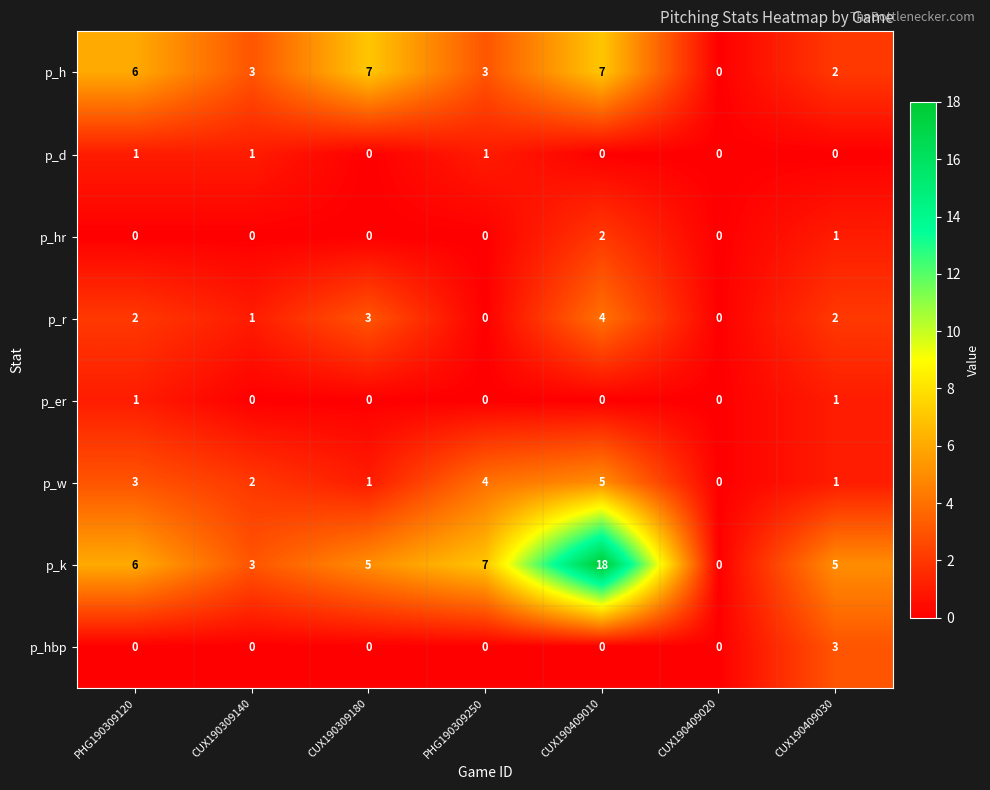

What is the sum of all p_hbp values?

3